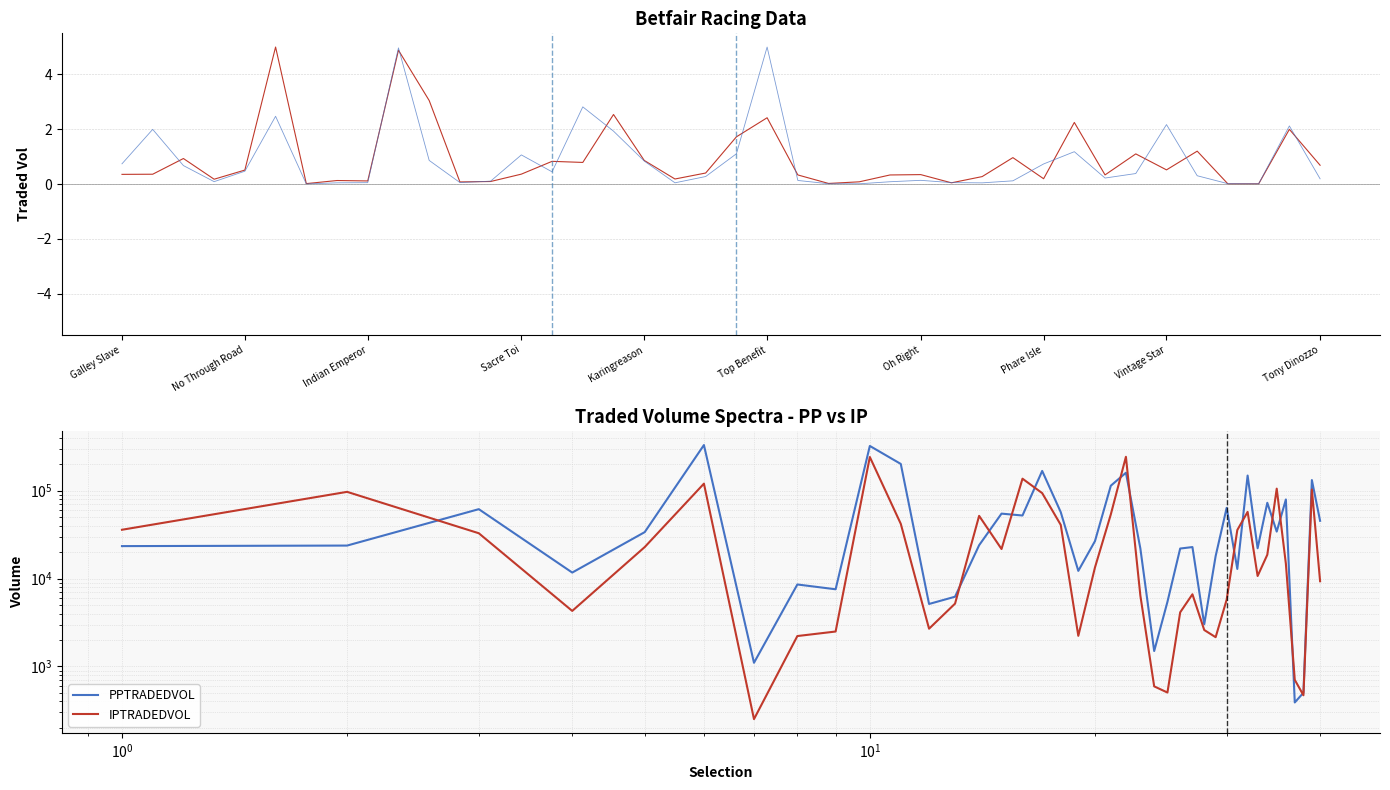

List the series in order of their overall mean, highest first.

PPTRADEDVOL, IPTRADEDVOL